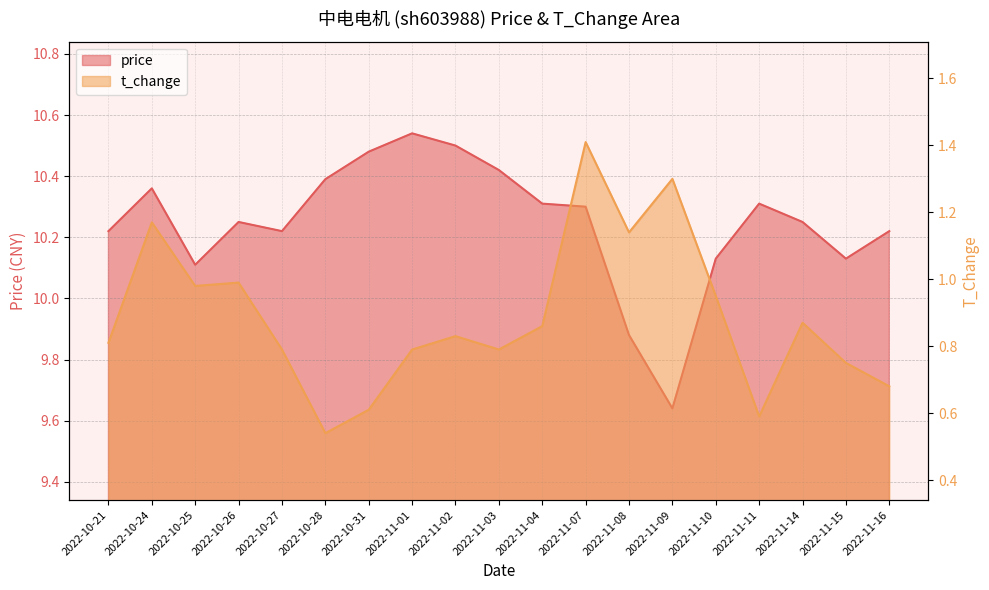

What is the average value of the price series?

10.2